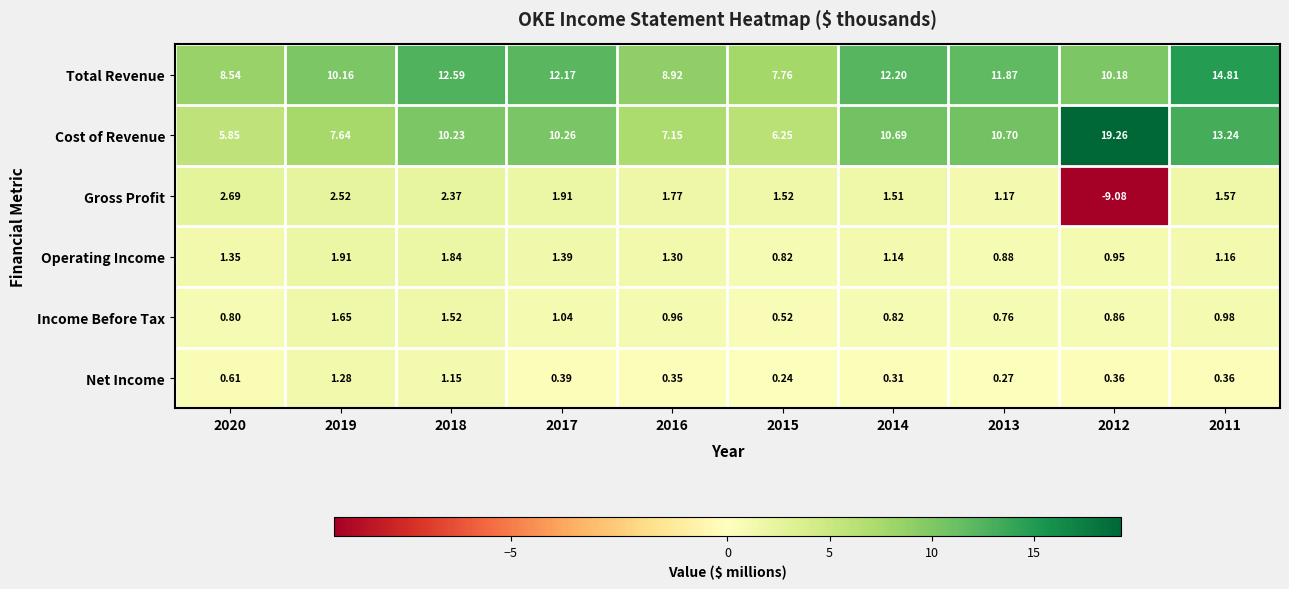

Which category has the lowest value across all series?

2012